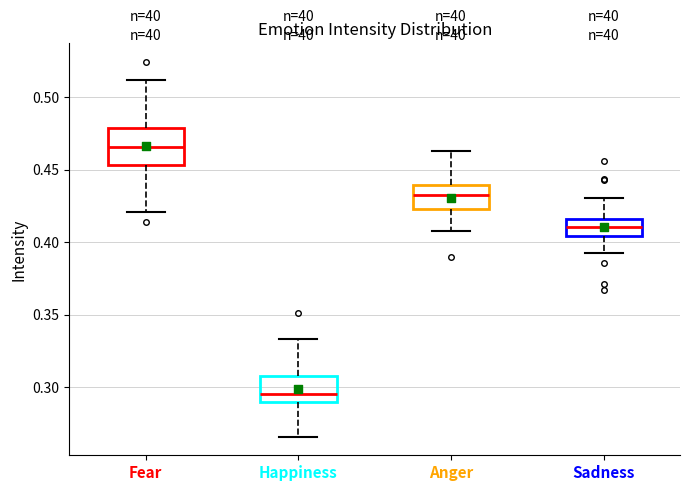

Comparing the boxes themselves (not the whiskers), which one is the tallest?

Fear